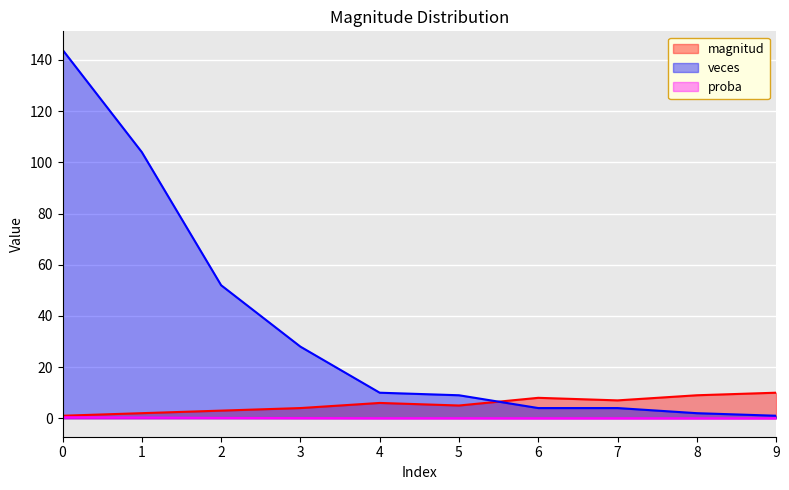

List the labels in order of proba value, smallest first.

9, 8, 6, 7, 5, 4, 3, 2, 1, 0